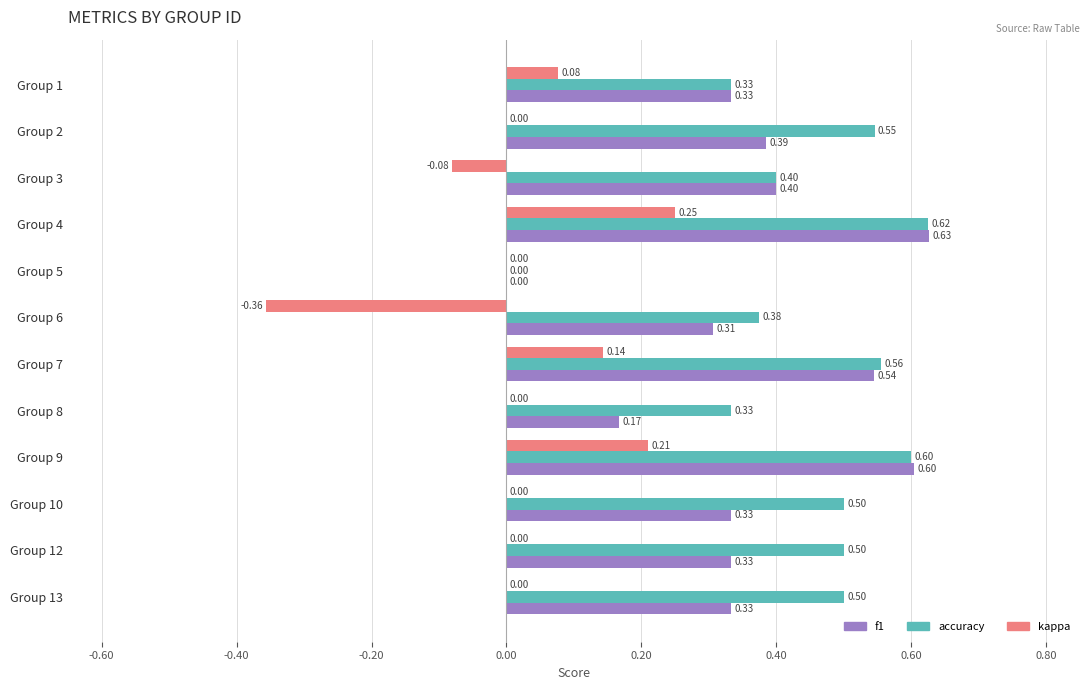

Between Group 8 and Group 9, which series saw the biggest shift?

f1